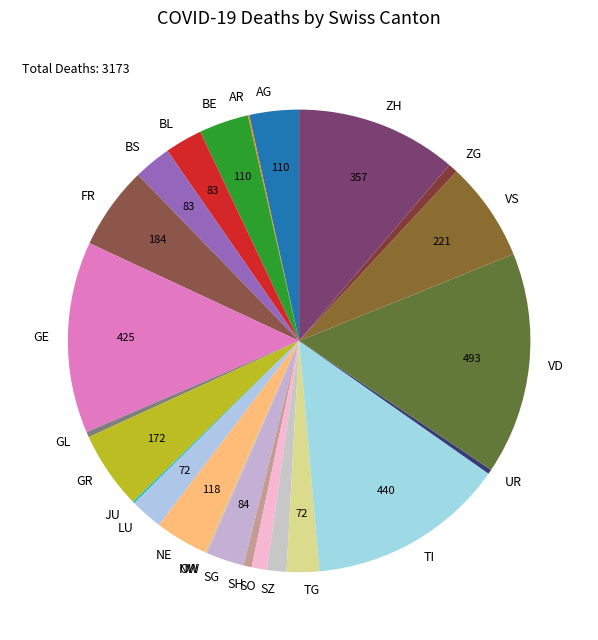

Is it true that GL is 8% of the pie?

False